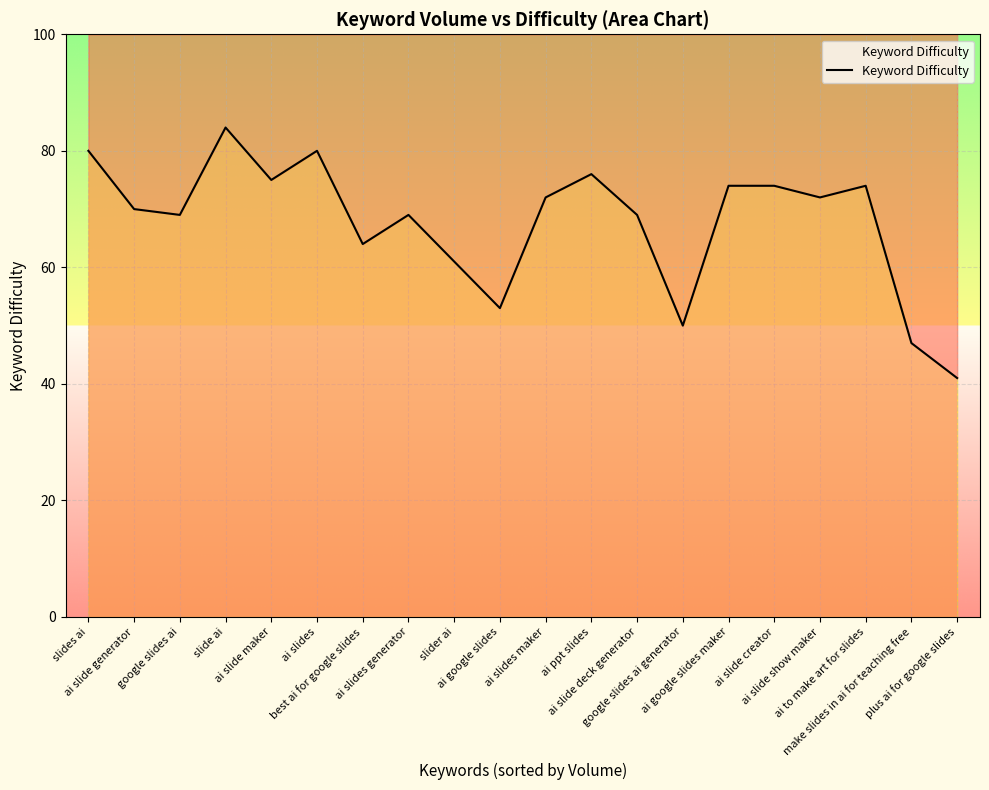

What position from the right is ai slide deck generator?

8